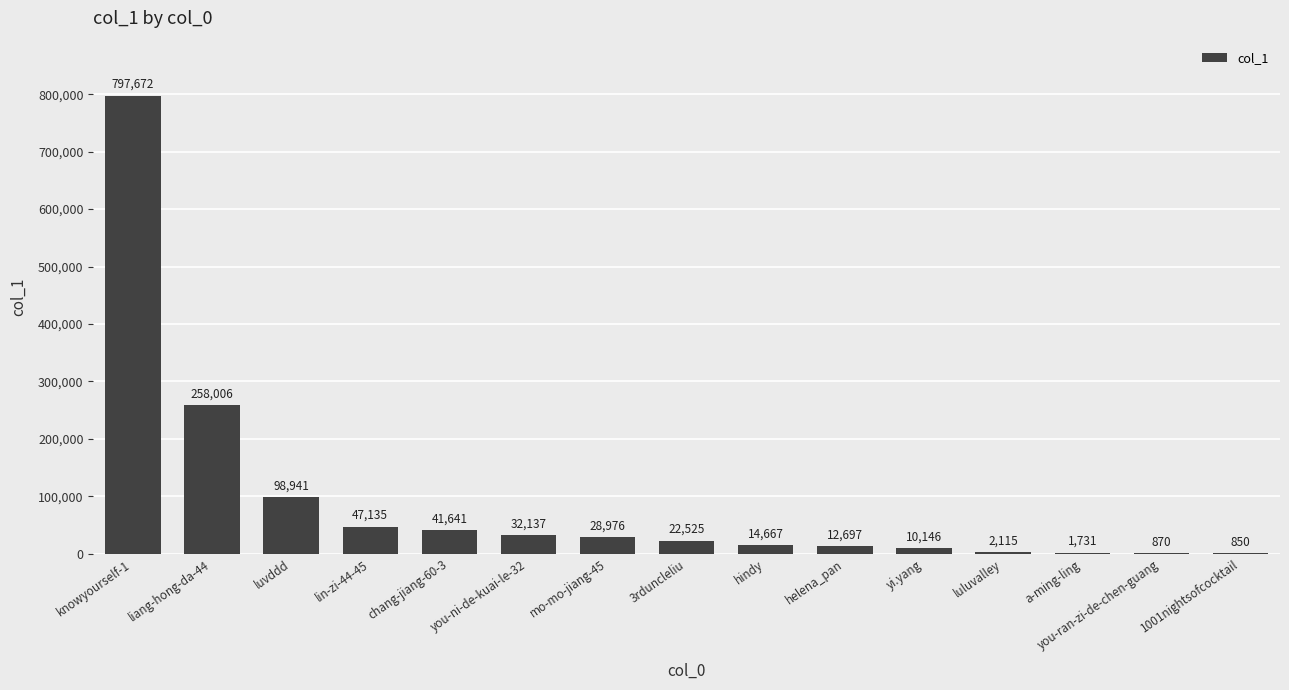

The chart shows a value of 148414 at luvddd. True or false?

False